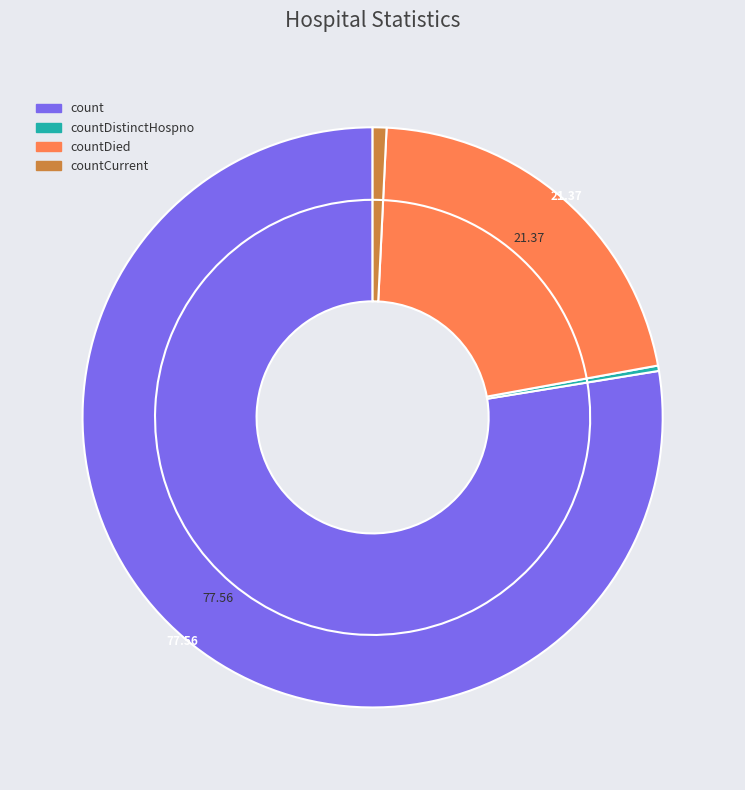

Combined, what portion of the pie is countCurrentSuspected and countDistinctHospno?

0.3%